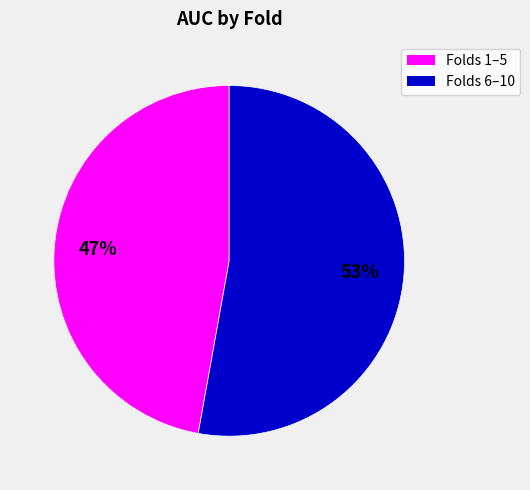

Does any single category account for the majority?

Yes